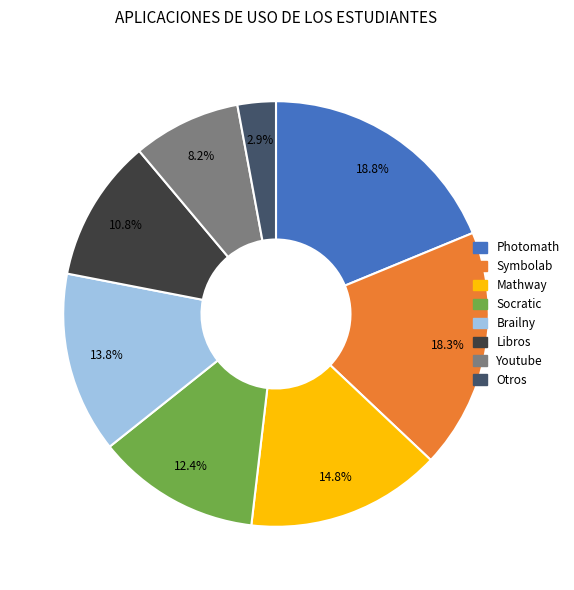

Rank the categories by value from lowest to highest.

Otros, Youtube, Libros, Socratic, Brailny, Mathway, Symbolab, Photomath